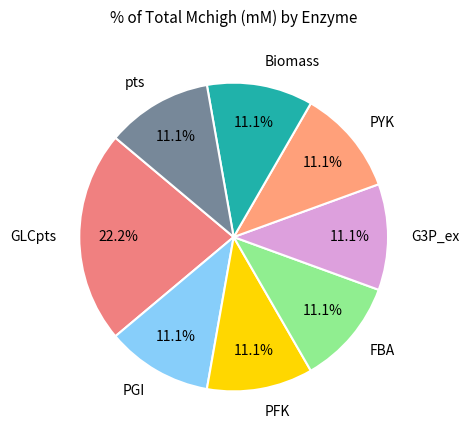

Does PYK represent more than half of the total?

No